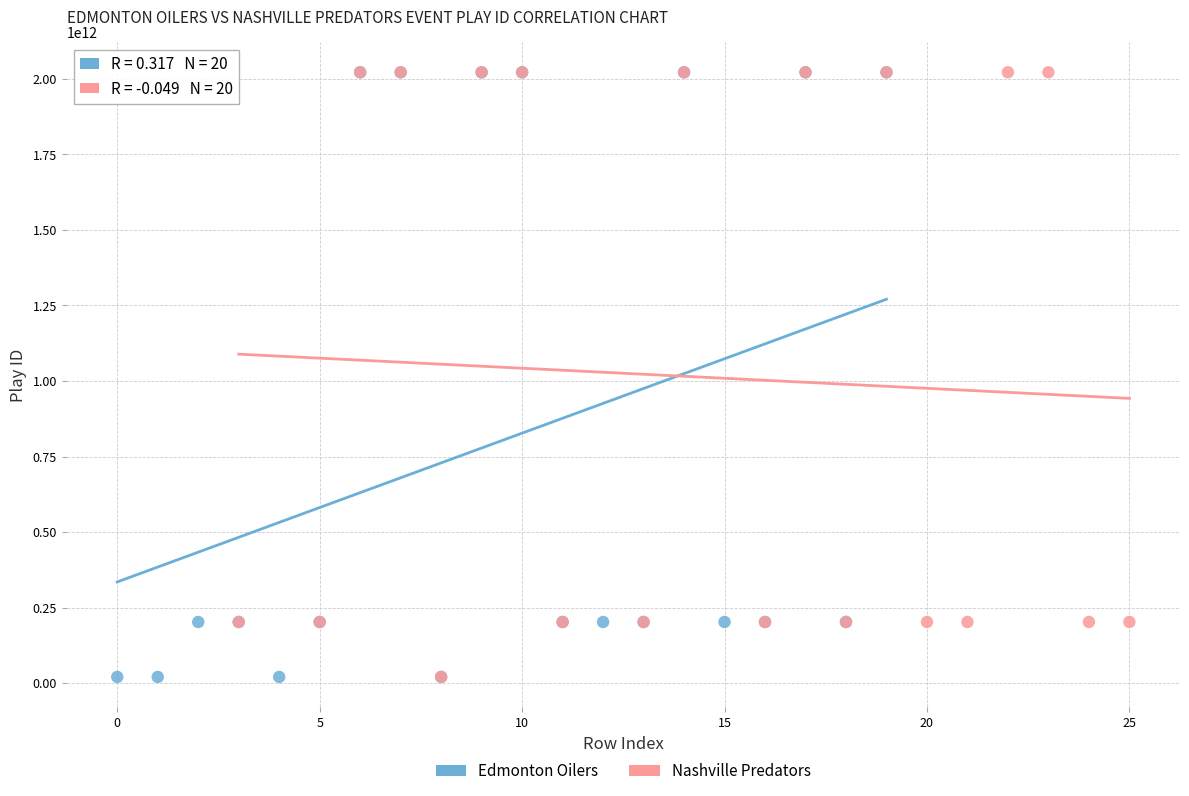

Which series has the widest spread of Y values?

Edmonton Oilers